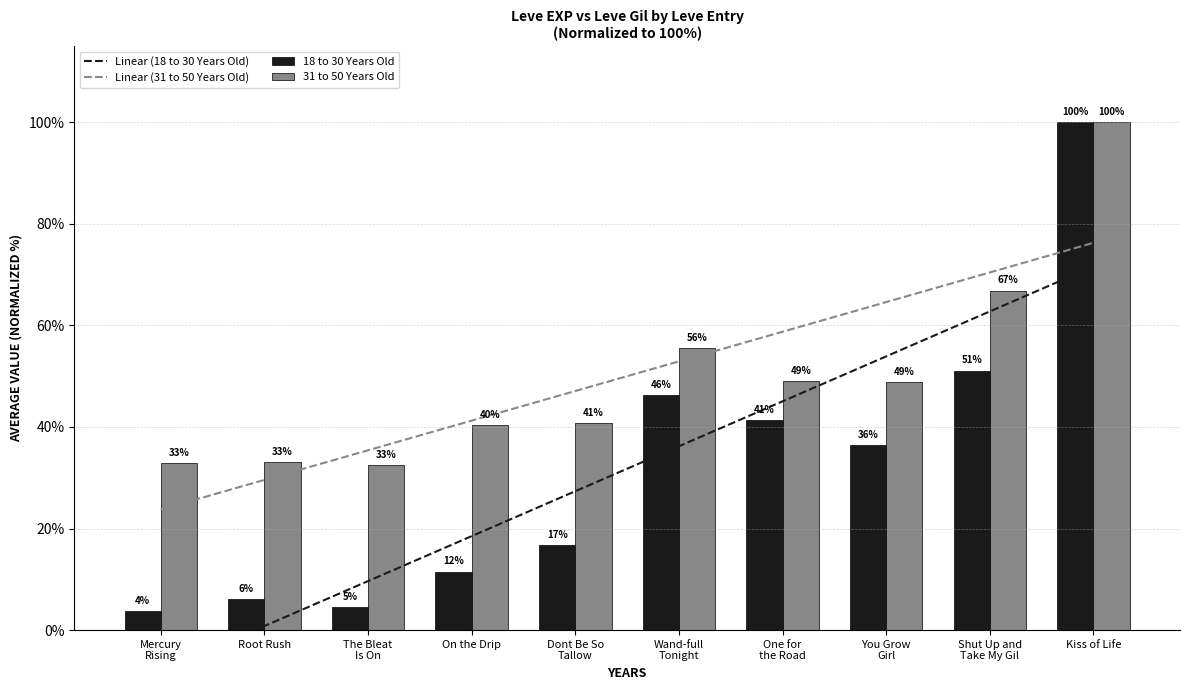

Reading right to left, extract all data points from this chart.

Linear (18 to 30 Years Old): Kiss of Life=71.6	Shut Up and
Take My Gil=62.7	You Grow
Girl=53.9	One for
the Road=45.1	Wand-full
Tonight=36.2	Dont Be So
Tallow=27.4	On the Drip=18.5	The Bleat
Is On=9.7	Root Rush=0.8	Mercury
Rising=-8.0
Linear (31 to 50 Years Old): Kiss of Life=76.3	Shut Up and
Take My Gil=70.4	You Grow
Girl=64.6	One for
the Road=58.8	Wand-full
Tonight=52.9	Dont Be So
Tallow=47.1	On the Drip=41.2	The Bleat
Is On=35.4	Root Rush=29.6	Mercury
Rising=23.7
18 to 30 Years Old: Kiss of Life=100.0	Shut Up and
Take My Gil=51.1	You Grow
Girl=36.5	One for
the Road=41.3	Wand-full
Tonight=46.2	Dont Be So
Tallow=16.7	On the Drip=11.5	The Bleat
Is On=4.5	Root Rush=6.2	Mercury
Rising=3.7
31 to 50 Years Old: Kiss of Life=100.0	Shut Up and
Take My Gil=66.9	You Grow
Girl=48.8	One for
the Road=49.1	Wand-full
Tonight=55.5	Dont Be So
Tallow=40.7	On the Drip=40.4	The Bleat
Is On=32.6	Root Rush=33.1	Mercury
Rising=32.8